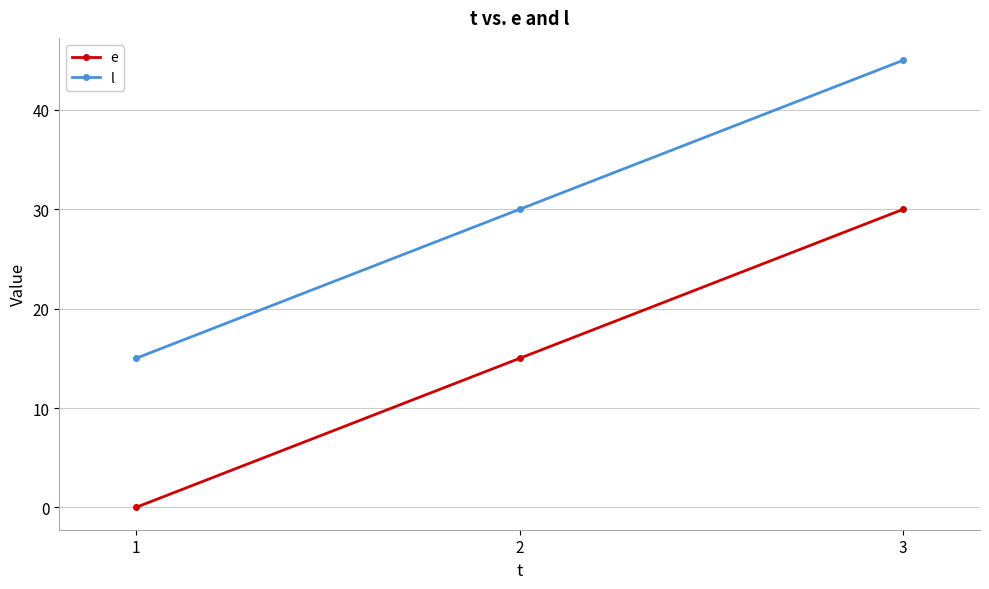

List the series in order of their peak value, lowest first.

e, l